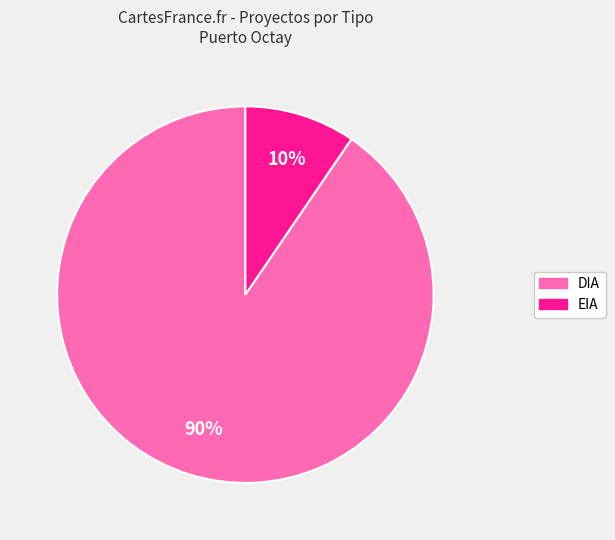

To the nearest percent, what portion does EIA represent?

10%